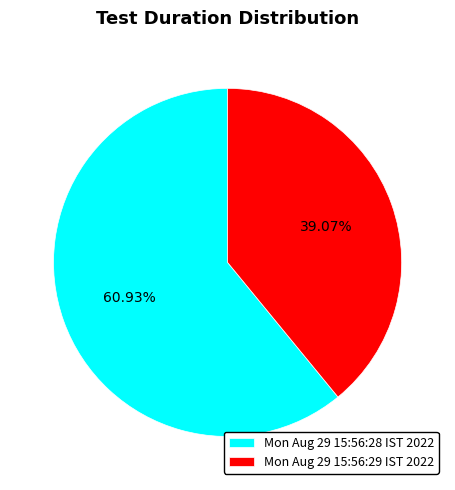

To the nearest percent, what portion does Mon Aug 29 15:56:28 IST 2022 represent?

61%